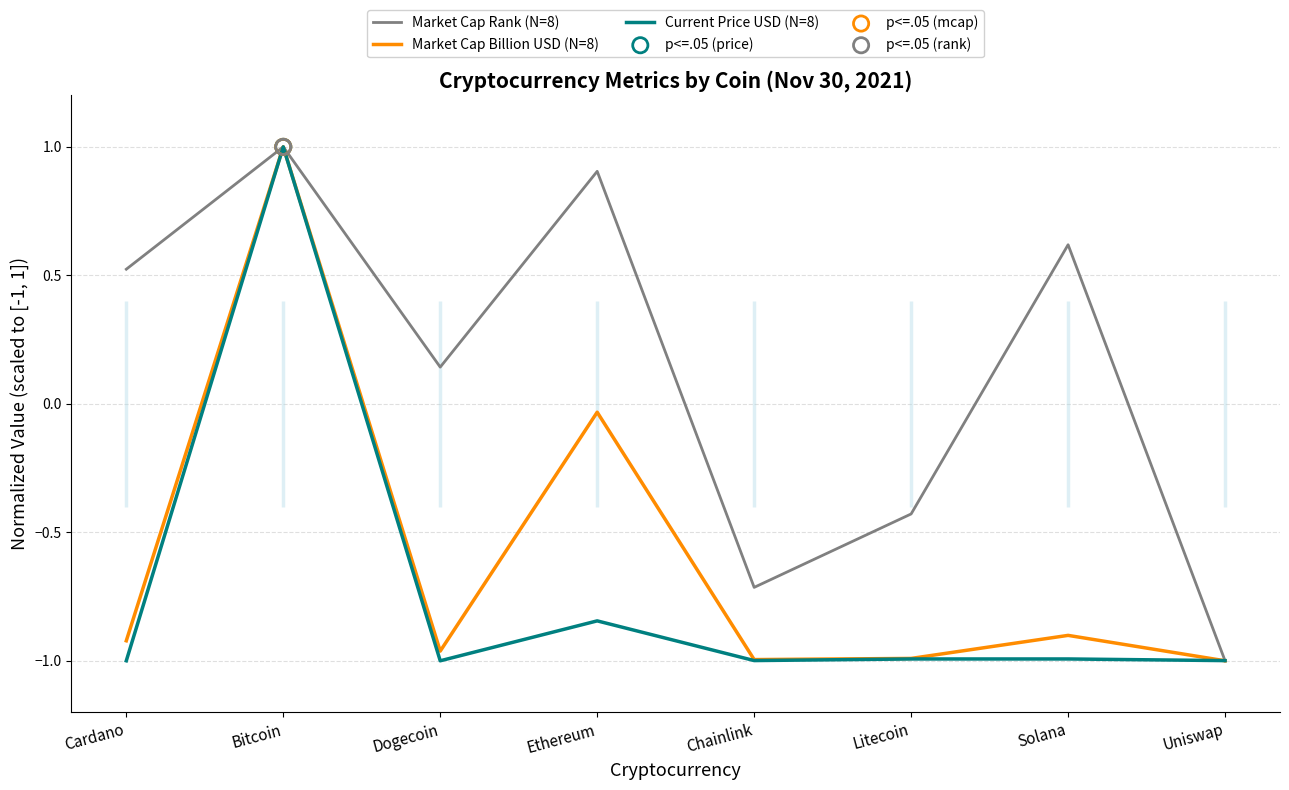

Is the value of Market Cap Rank (N=8) at Bitcoin greater than the value of Current Price USD (N=8) at Cardano?

Yes